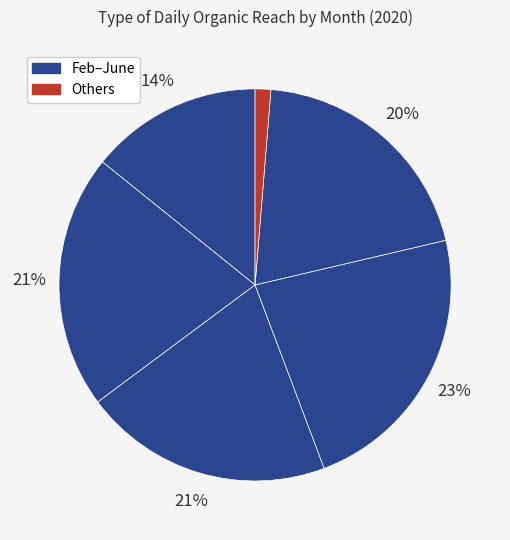

How many slices are in this pie chart?

6